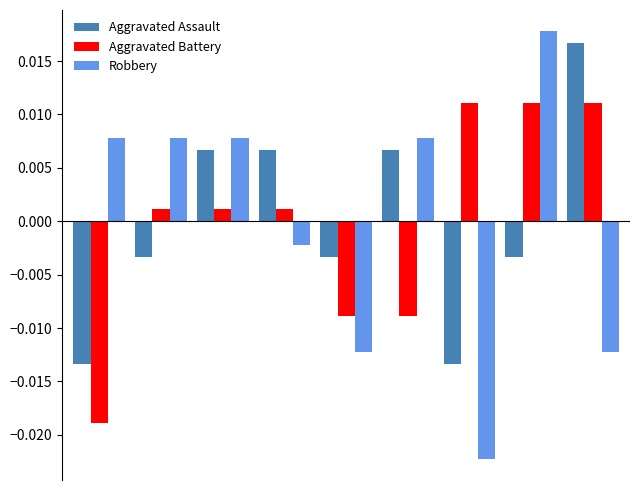

How many values in the Robbery series exceed 0?

5